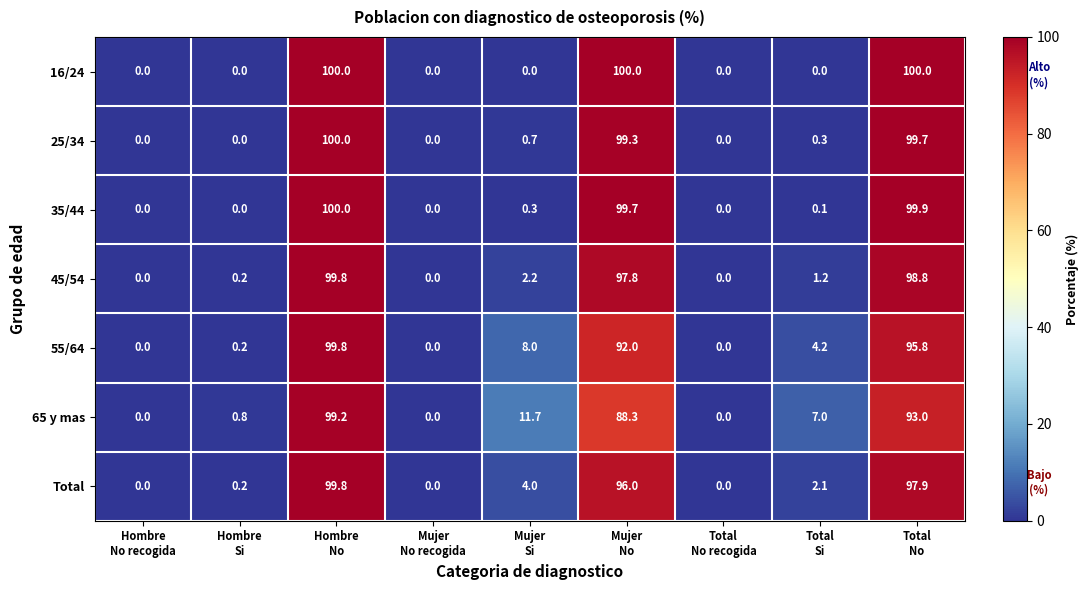

What is the highest value of the Total series?

99.8